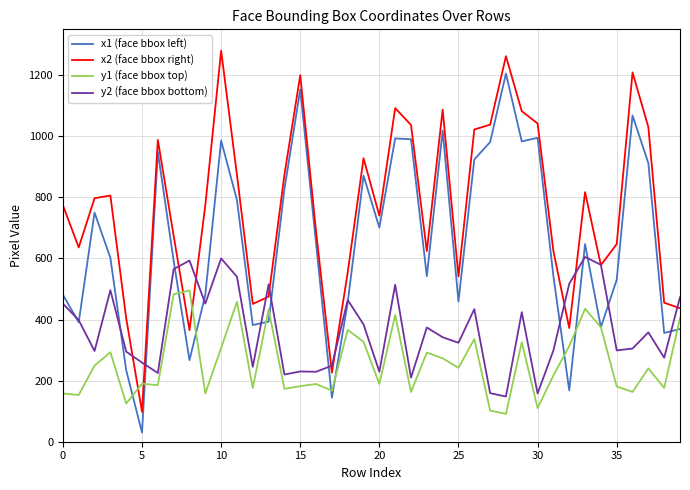

What is the maximum value for y2 (face bbox bottom)?

605